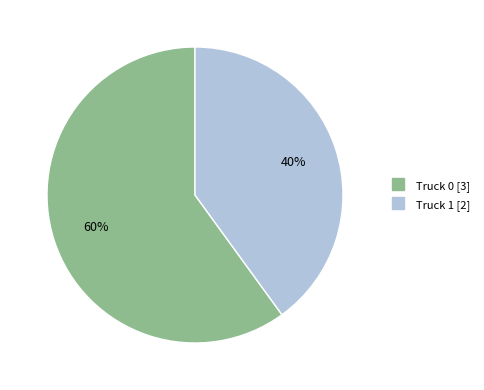

Is it true that Truck 0 is 60% of the pie?

True